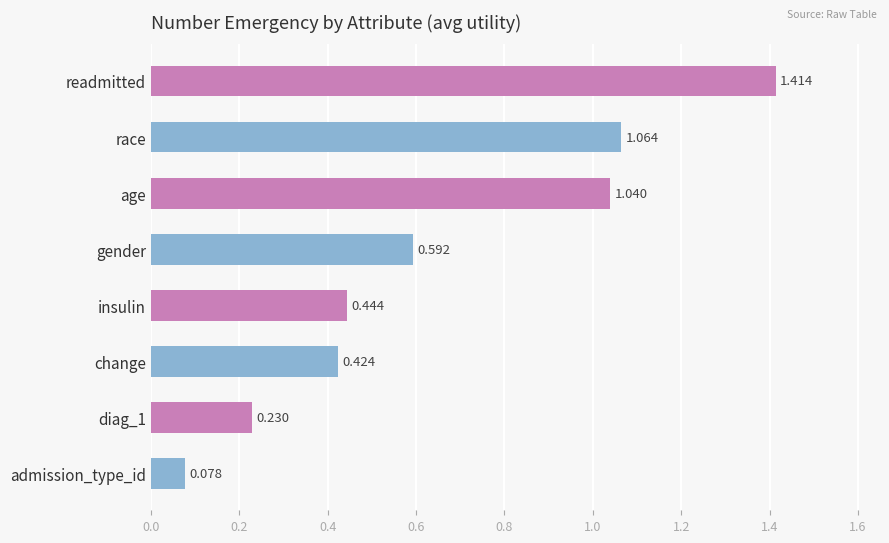

Which label corresponds to the smallest value in the chart?

admission_type_id